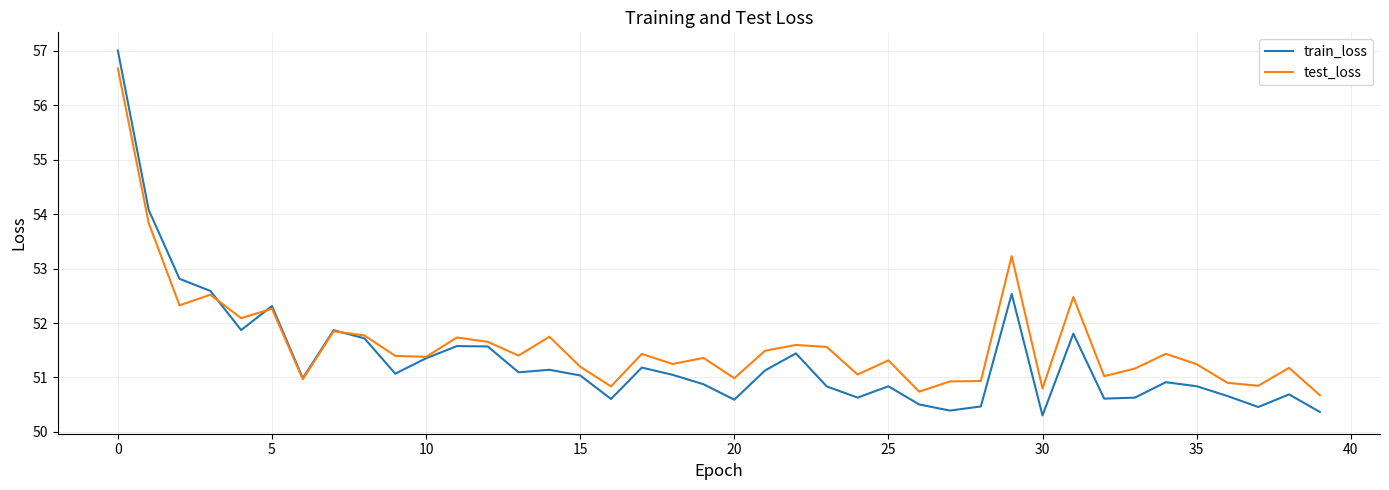

In train_loss, how many points are lower than both neighbors (excluding endpoints)?

11